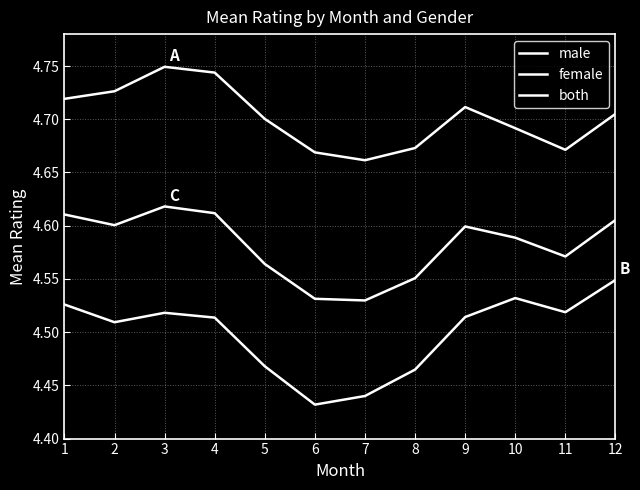

What is the average value of the male series?

4.7